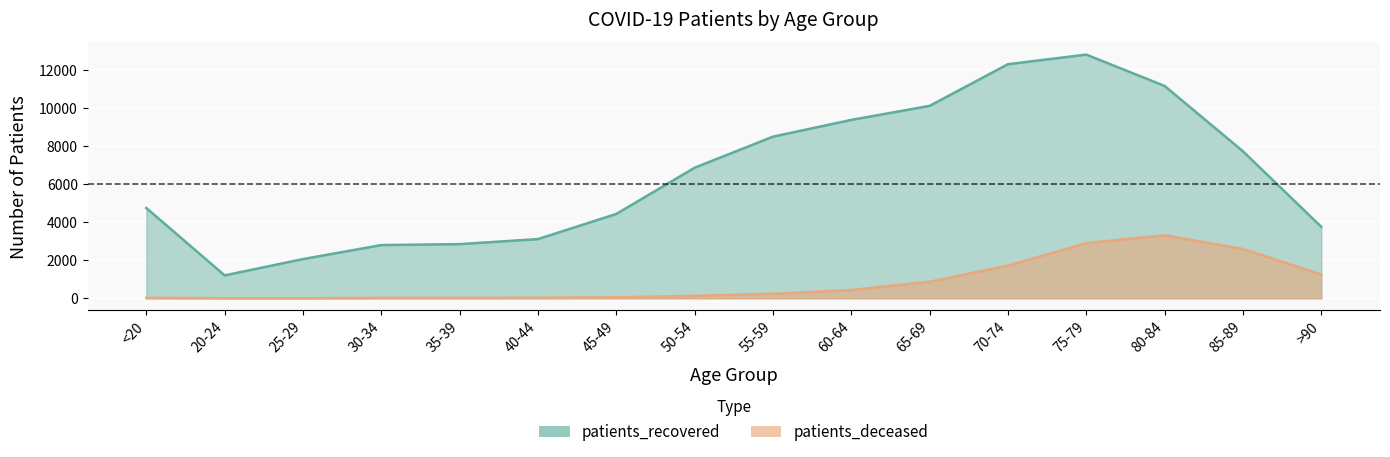

List the labels in order of patients_deceased value, largest first.

80-84, 75-79, 85-89, 70-74, >90, 65-69, 60-64, 55-59, 50-54, 45-49, 40-44, <20, 35-39, 30-34, 20-24, 25-29